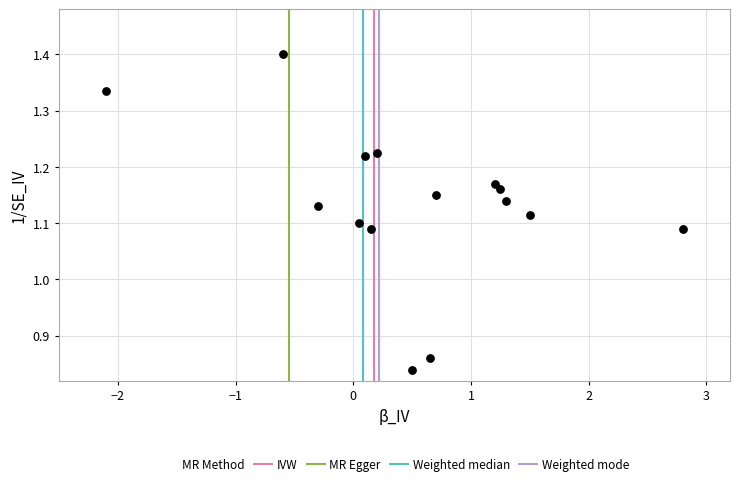

What is the range of X values (max minus min)?

4.9